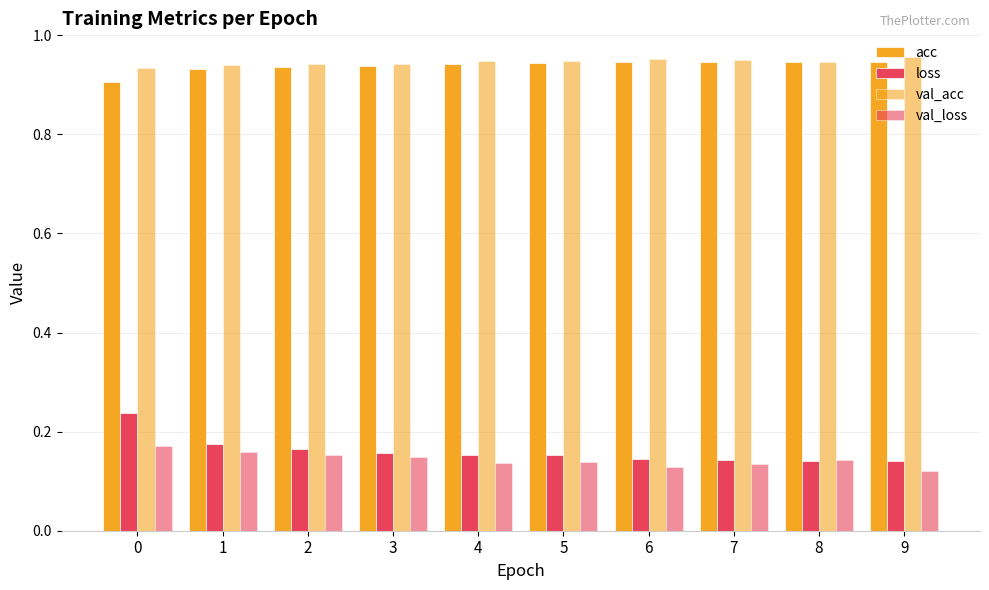

Does the chart contain any negative values?

No